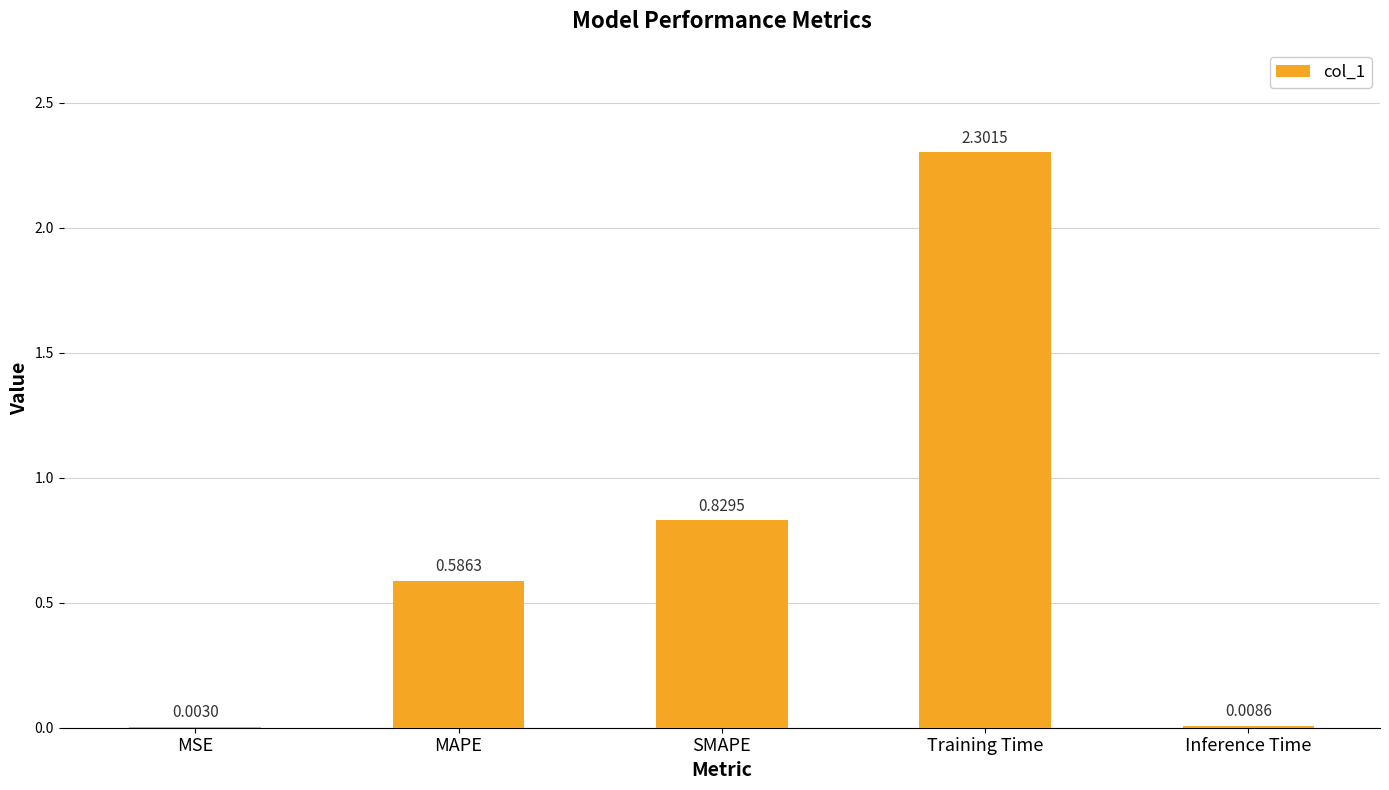

Are the bars grouped side by side (vs. stacked)?

No